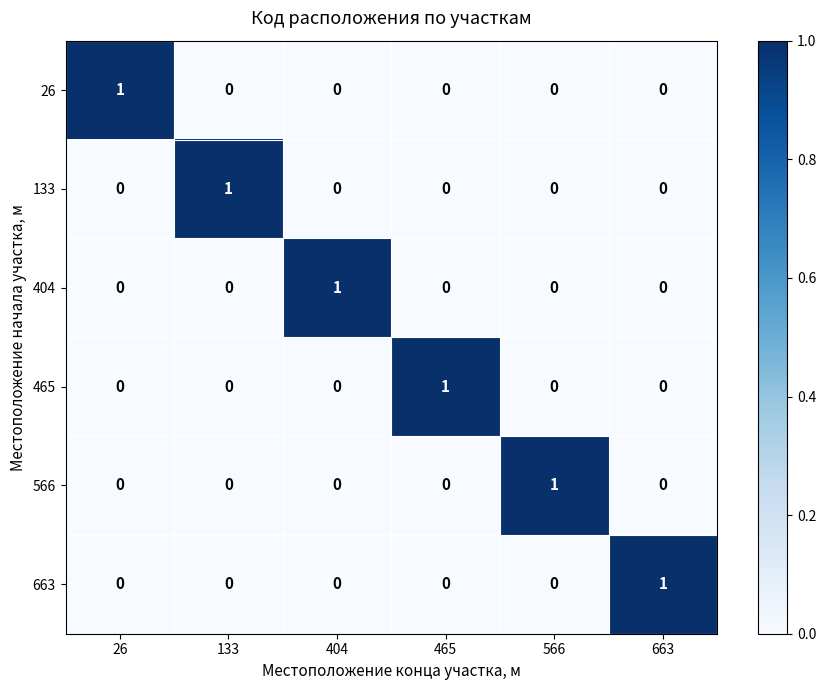

How many 404 values are between 0 and 1?

6